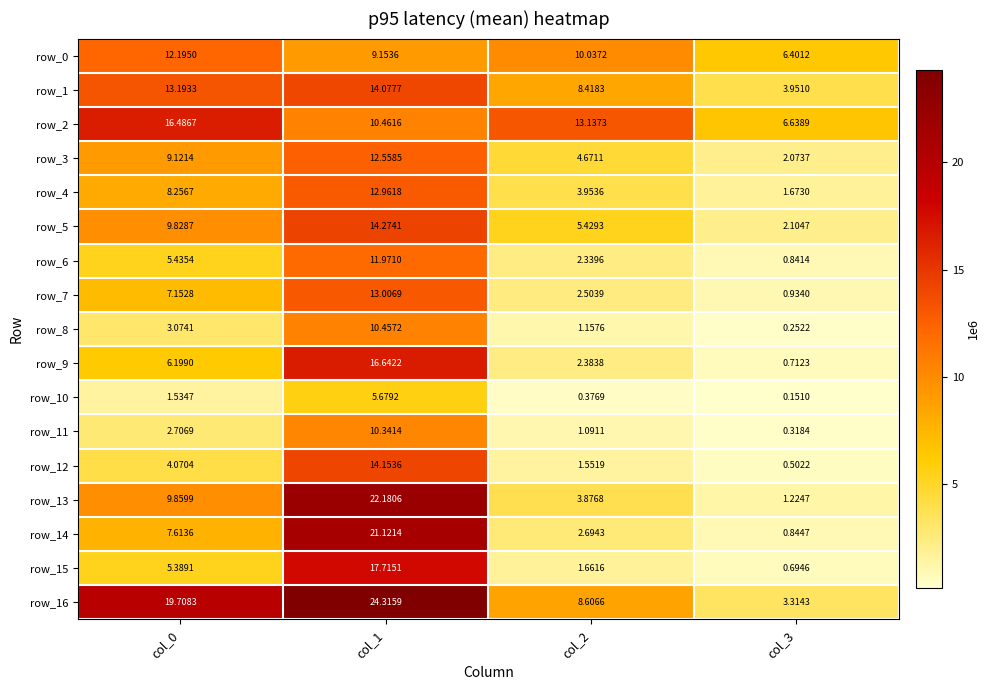

Is the value of row_3 at col_1 greater than the value of row_14 at col_0?

Yes